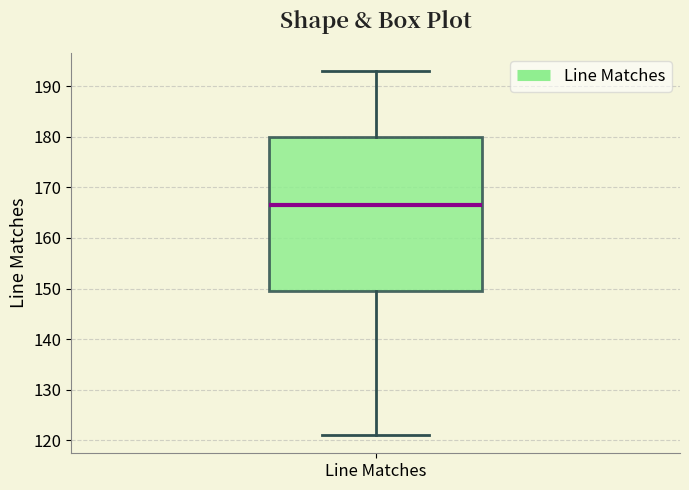

Transcribe this box plot: give where the median line is, the range the box spans, and where the two whiskers end, as read against the y-axis. The values are not printed on the chart, so give them approximately, as read against the axis.

median 167, box 150 to 180, whiskers 121 to 193